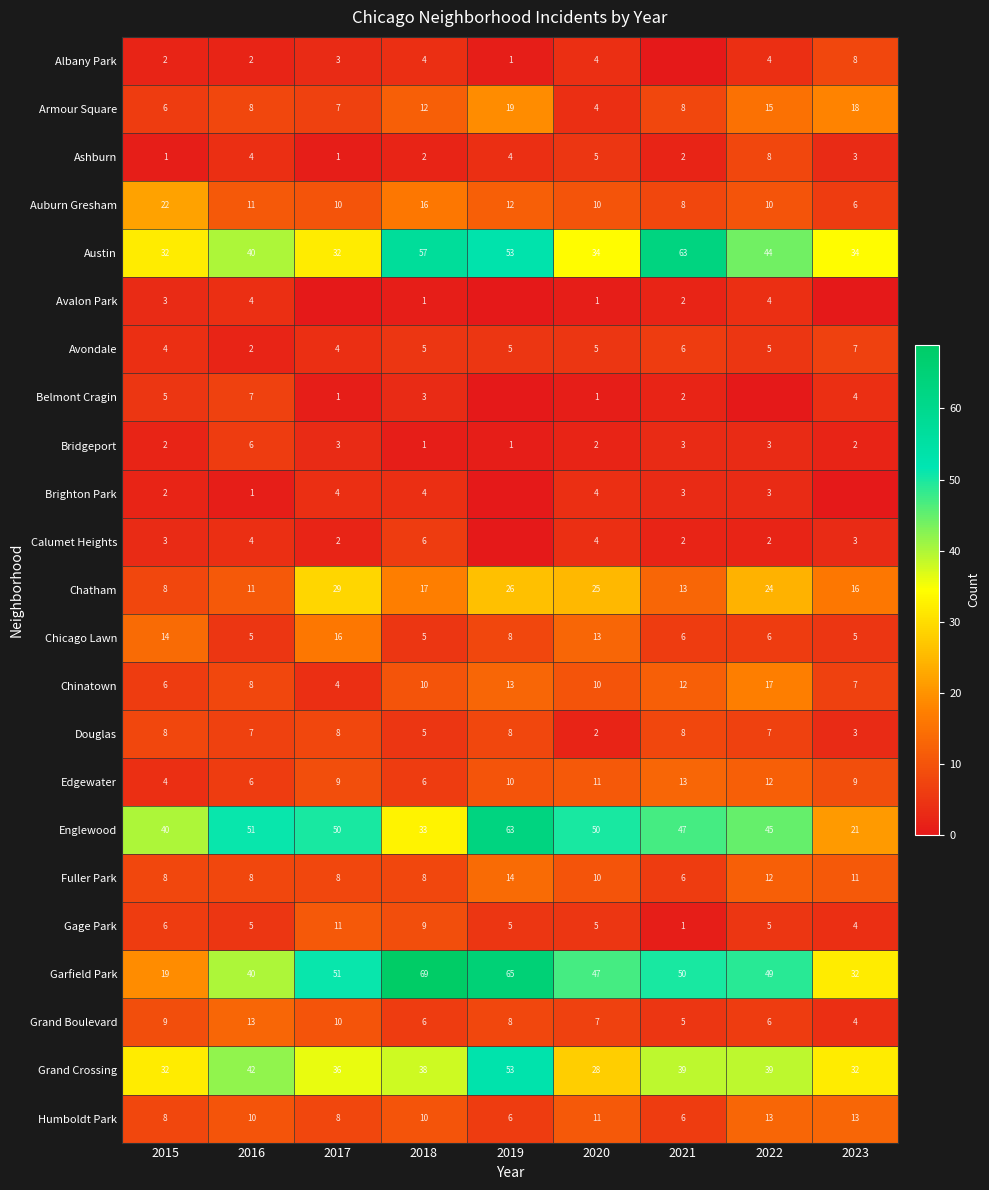

At how many categories does at least one series exceed 3?

9